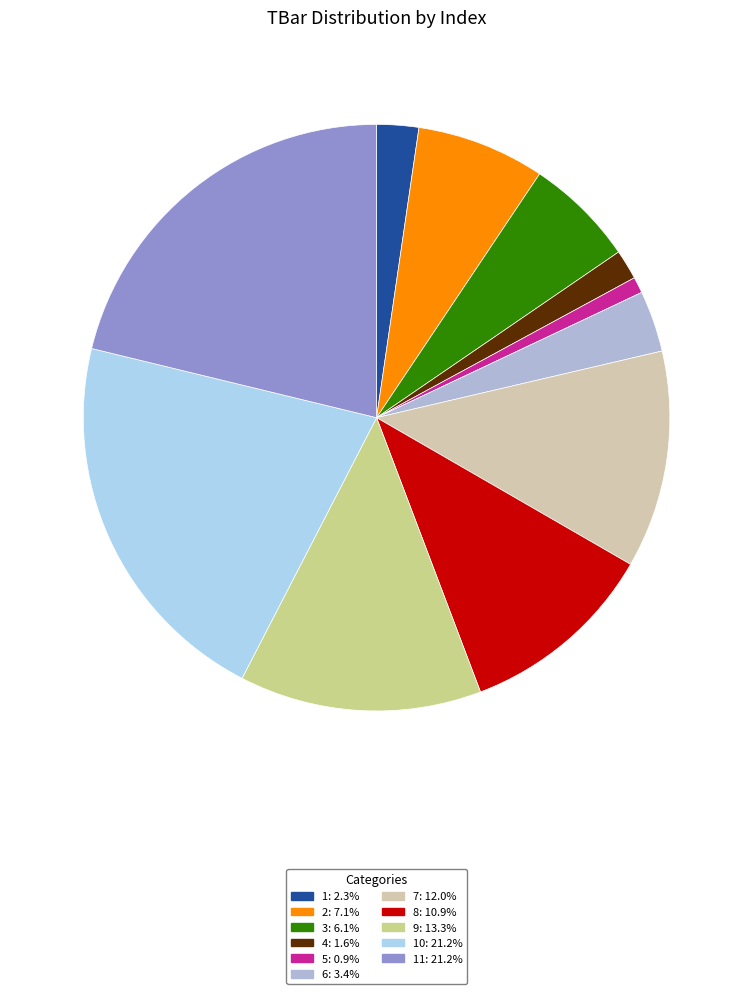

How many segments does this pie chart have?

11